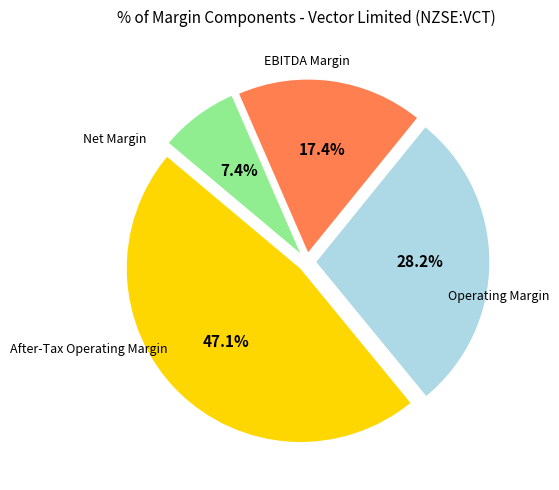

Is there any slice that represents more than half of the pie?

No